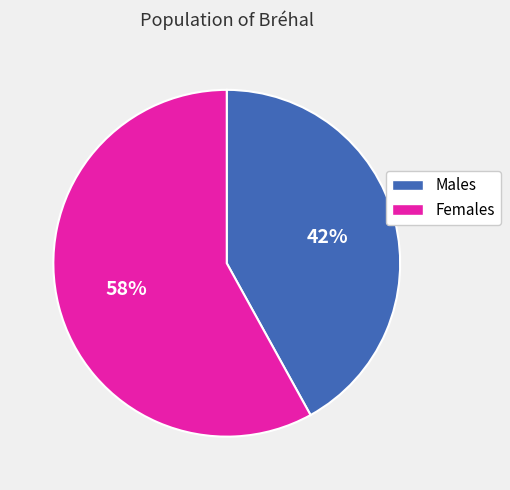

How many slices are in this pie chart?

2